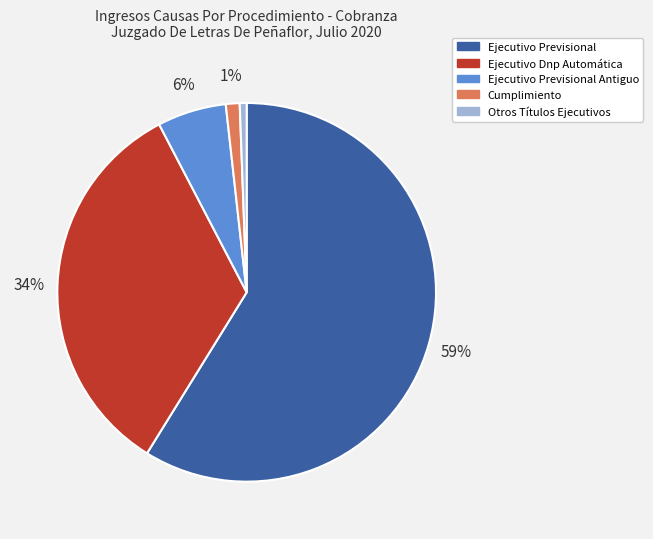

To the nearest percent, what is the average slice percentage?

20%